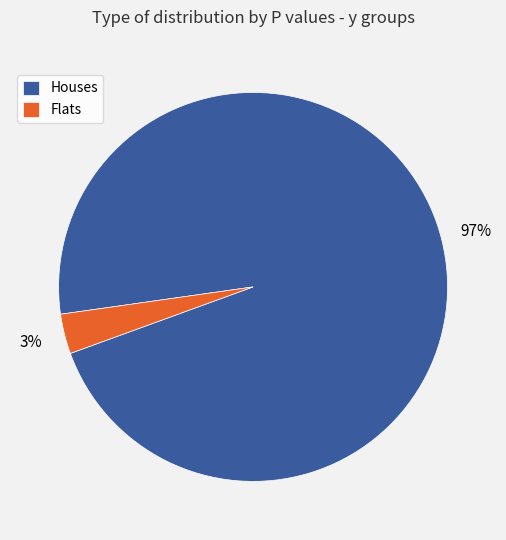

Between Houses and Flats, which is larger?

Houses